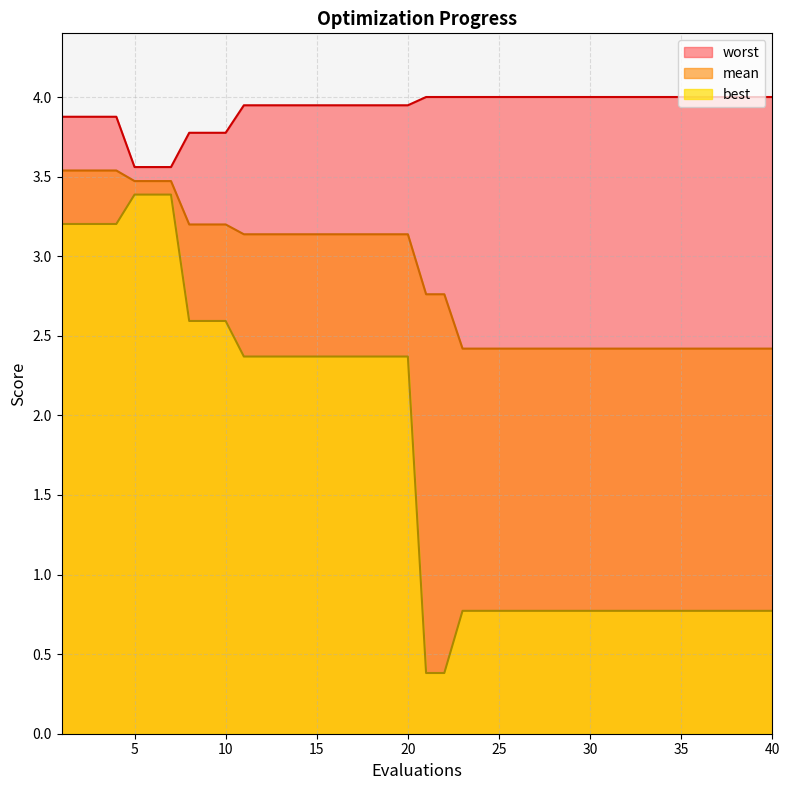

List the series in order of their peak value, lowest first.

best, mean, worst